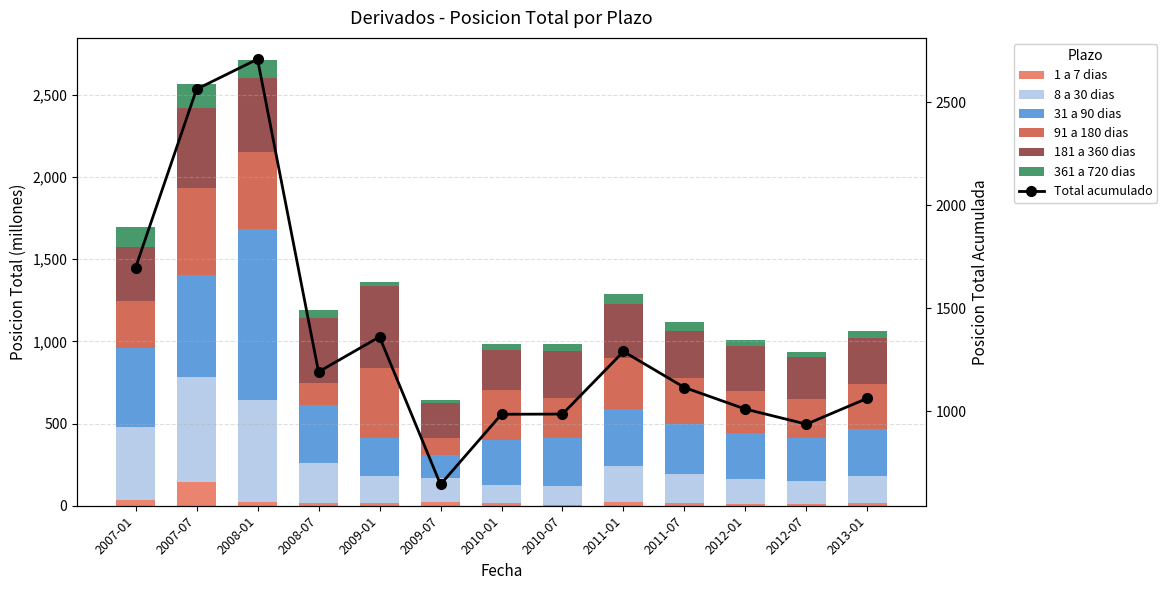

How many bars are there in total?

78